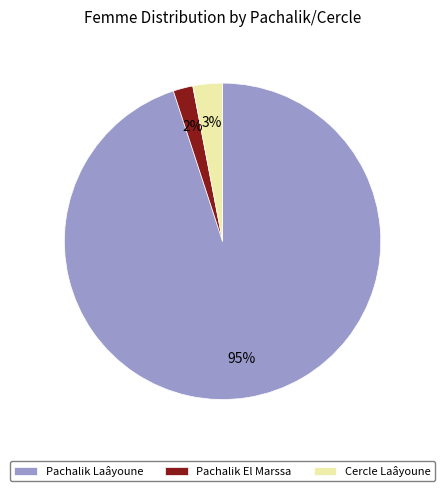

To the nearest percent, what is the average slice percentage?

33%